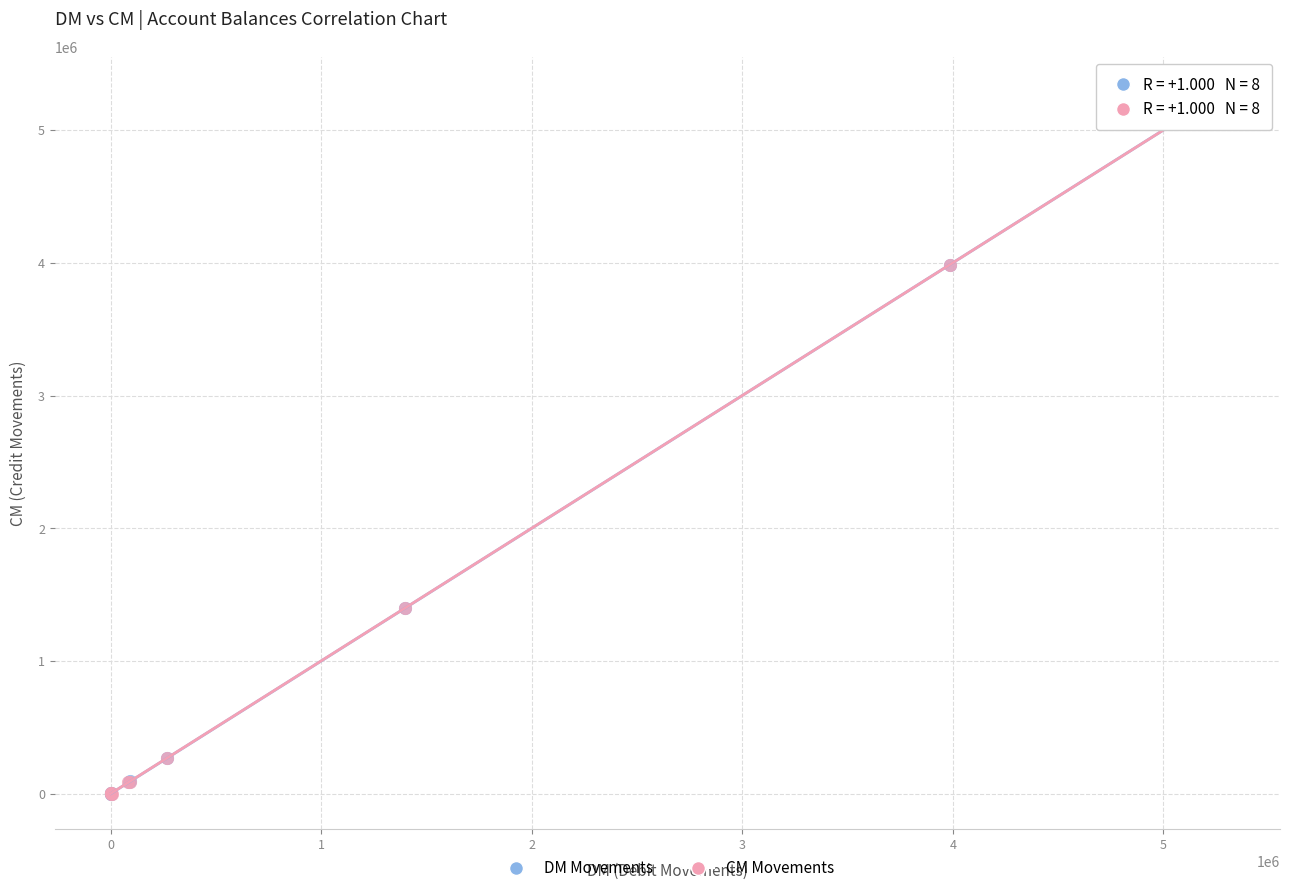

What are all the series names shown in the legend?

DM Movements, CM Movements